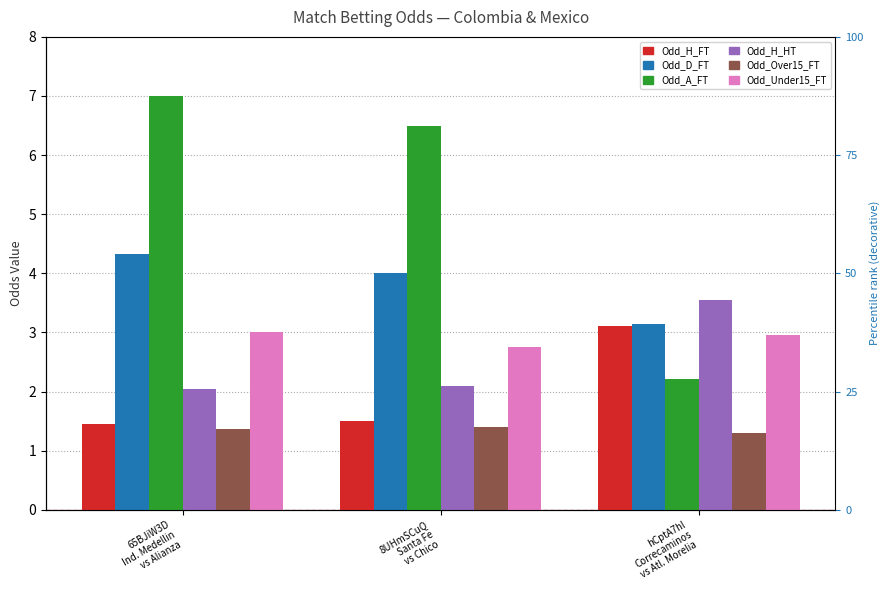

At which label does Odd_Under15_FT reach its peak?

65BJiW3D
Ind. Medellin
vs Alianza